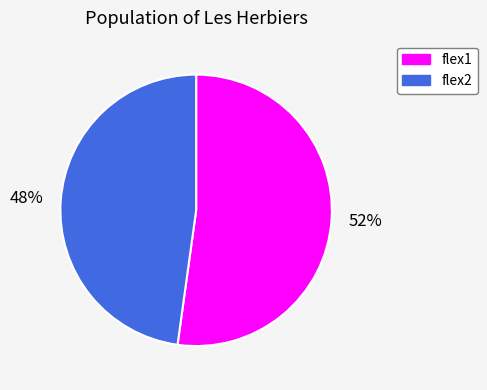

Does flex2 represent more than half of the total?

No